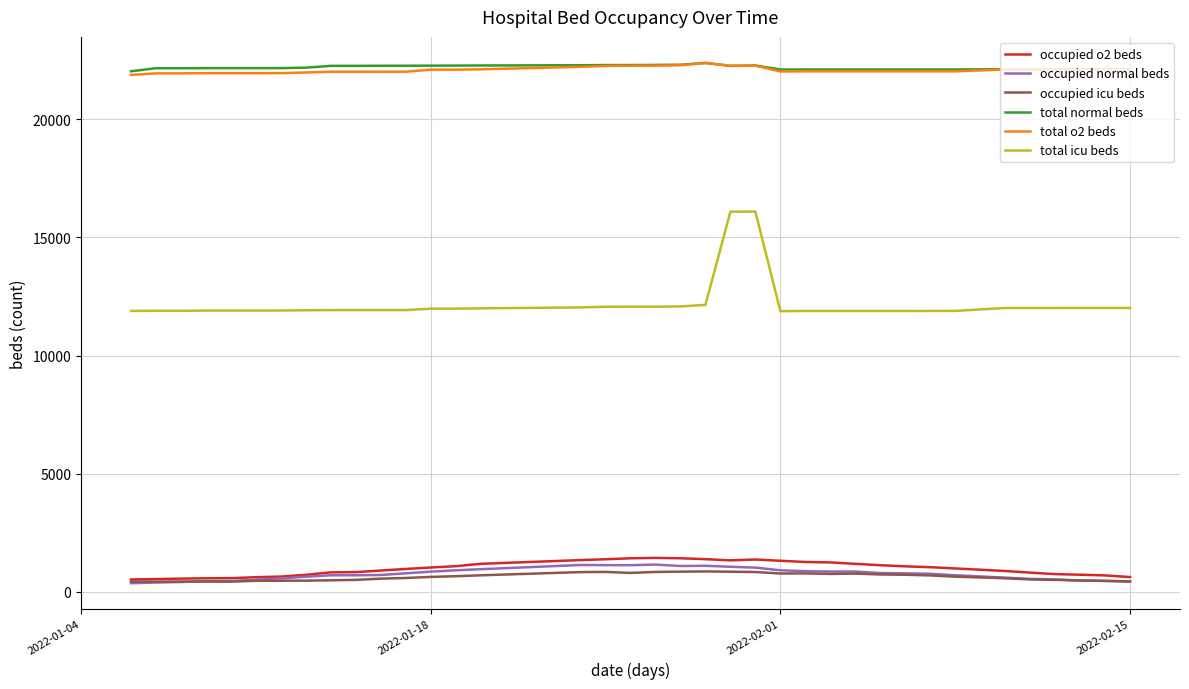

Which series has the widest spread of values?

total icu beds